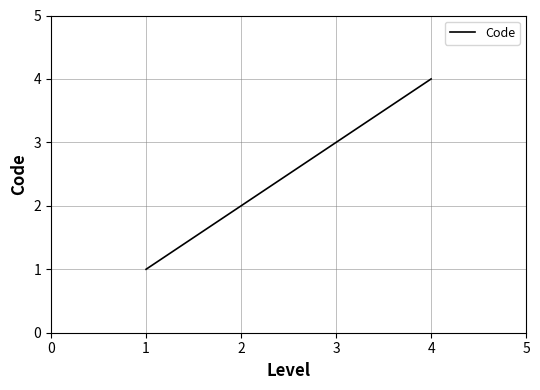

What is the difference between the maximum and minimum values?

3